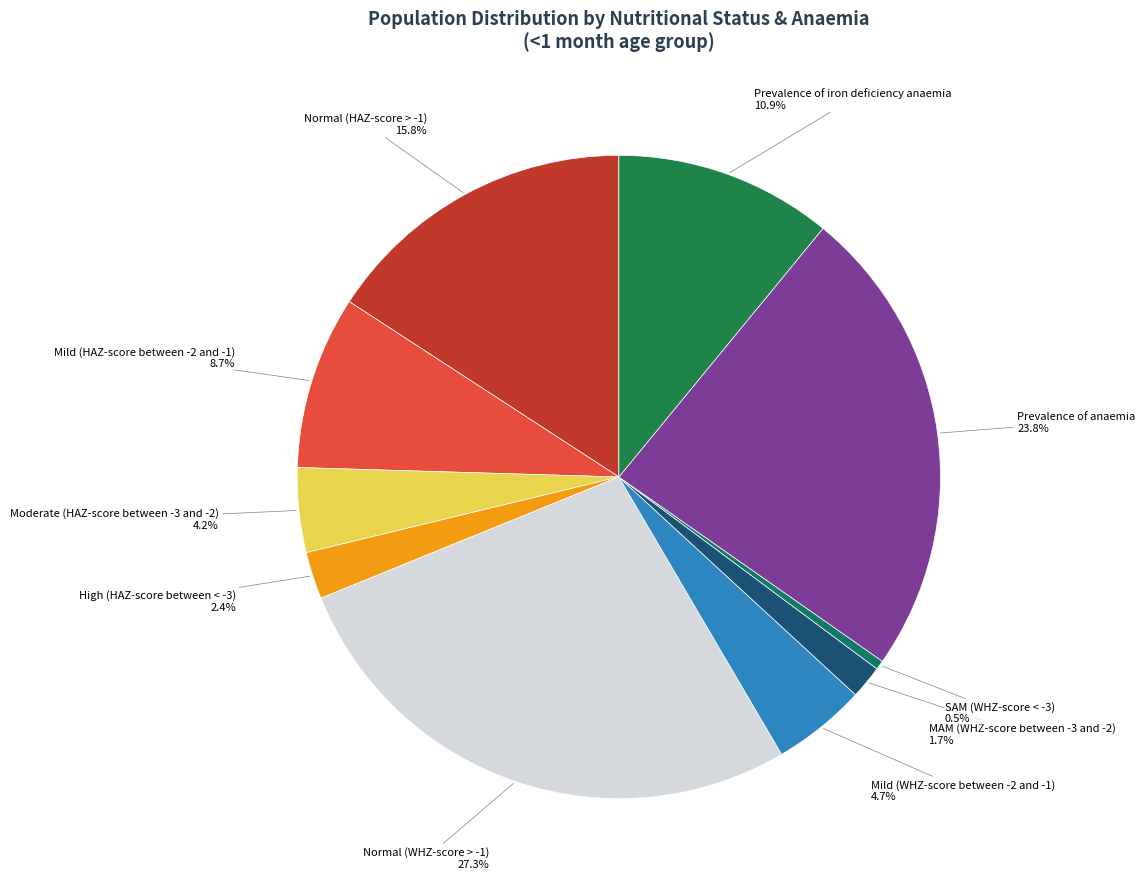

Rank the categories by value from lowest to highest.

SAM (WHZ-score < -3), MAM (WHZ-score between -3 and -2), High (HAZ-score between < -3), Moderate (HAZ-score between -3 and -2), Mild (WHZ-score between -2 and -1), Mild (HAZ-score between -2 and -1), Prevalence of iron deficiency anaemia, Normal (HAZ-score > -1), Prevalence of anaemia, Normal (WHZ-score > -1)